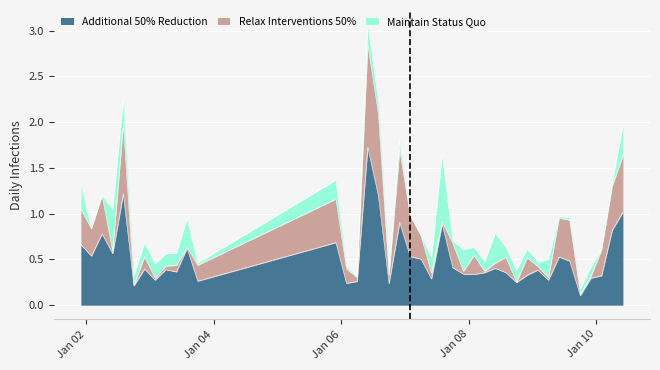

What is the average value of the Maintain Status Quo series?

0.1